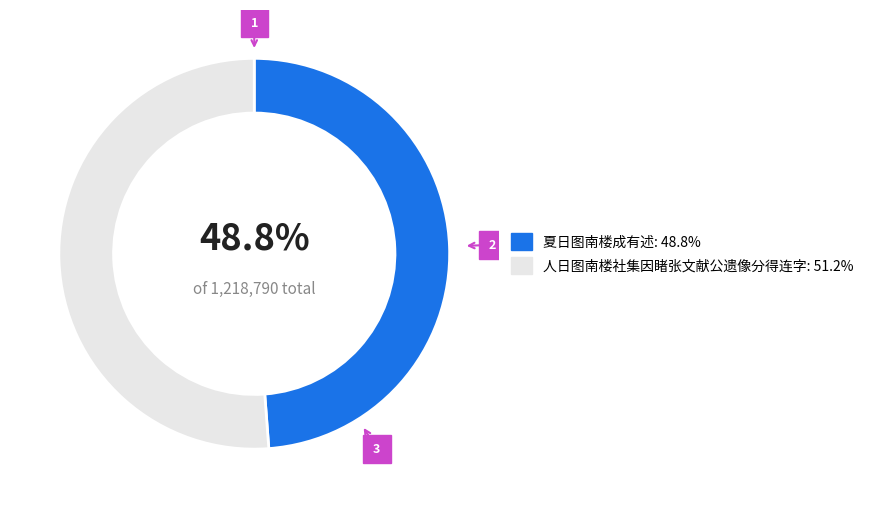

Is the sum of 夏日图南楼成有述 and 人日图南楼社集因睹张文献公遗像分得连字 greater than half?

Yes